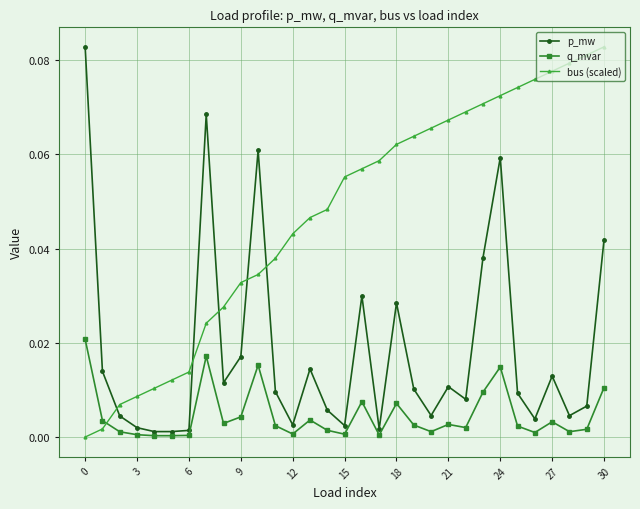

True or false: p_mw has more than 2 interior local peaks.

True